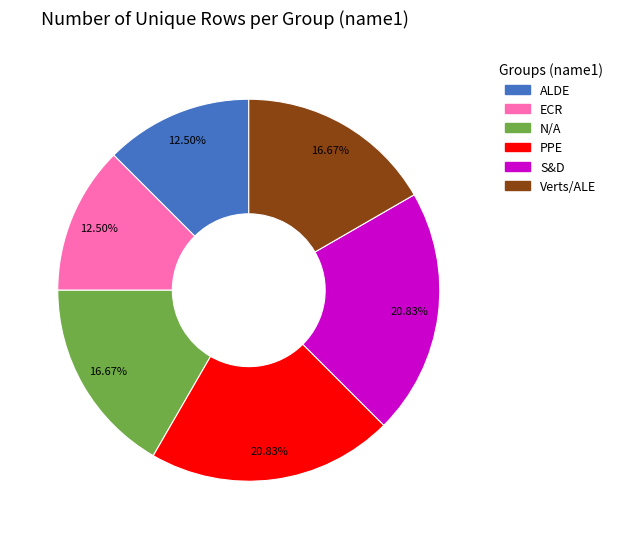

Do N/A and S&D together represent more than half of the pie?

No